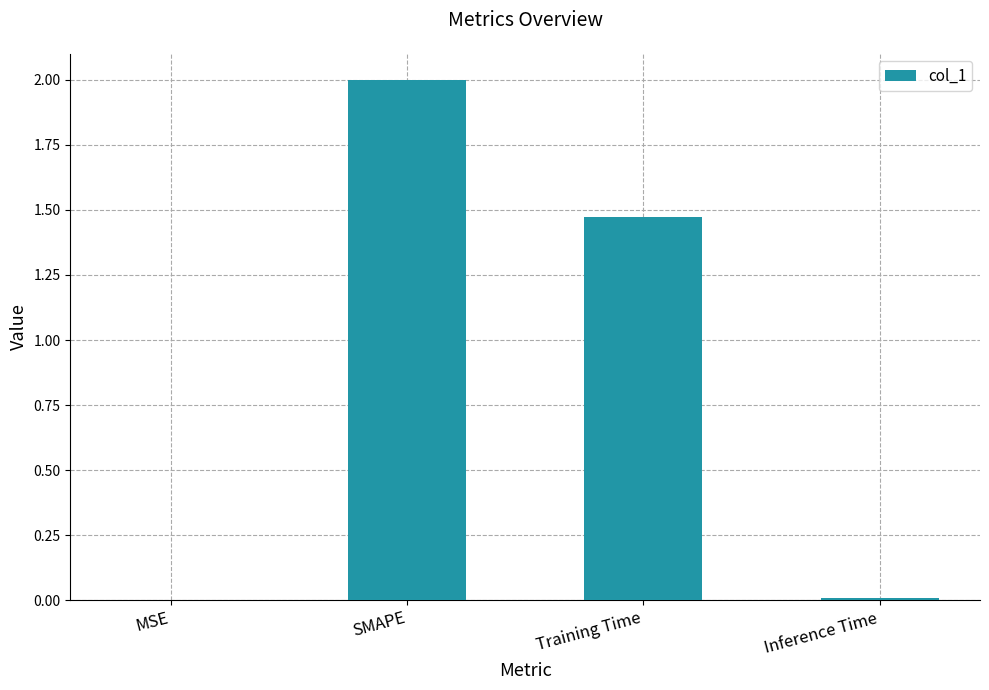

True or false: the data shows 0.0 at MSE.

True